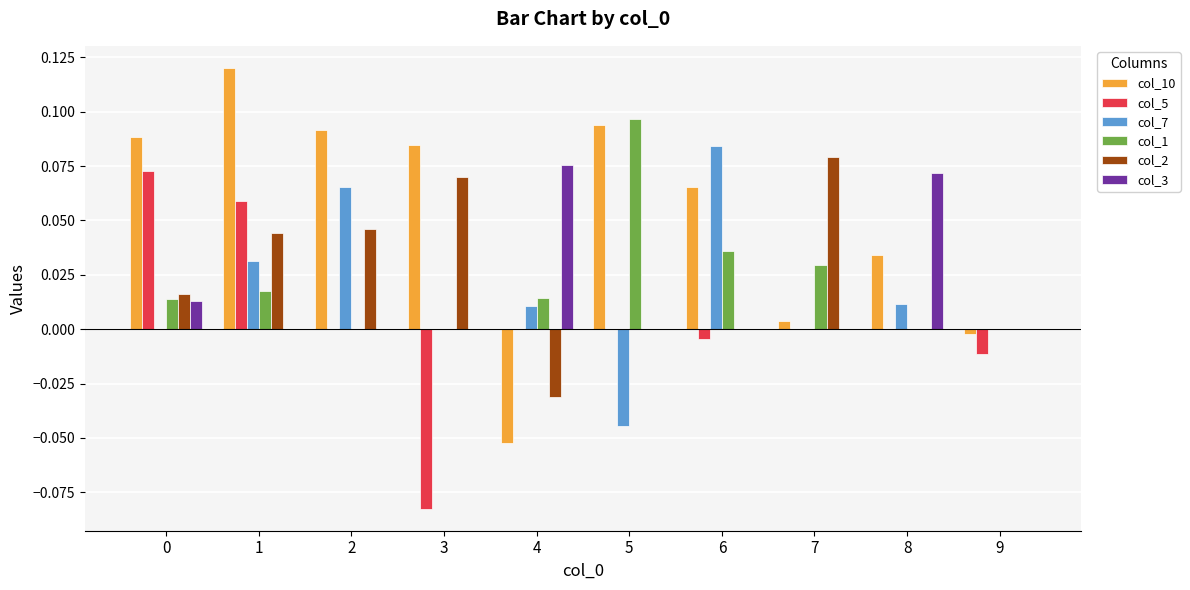

Are the bars horizontal?

No